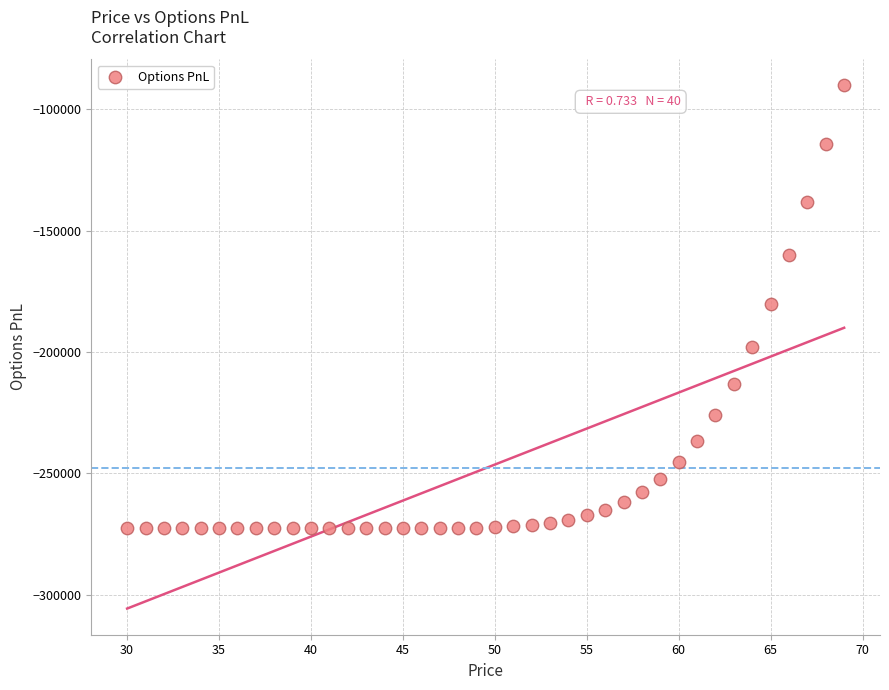

What is the range of X values (max minus min)?

39.0